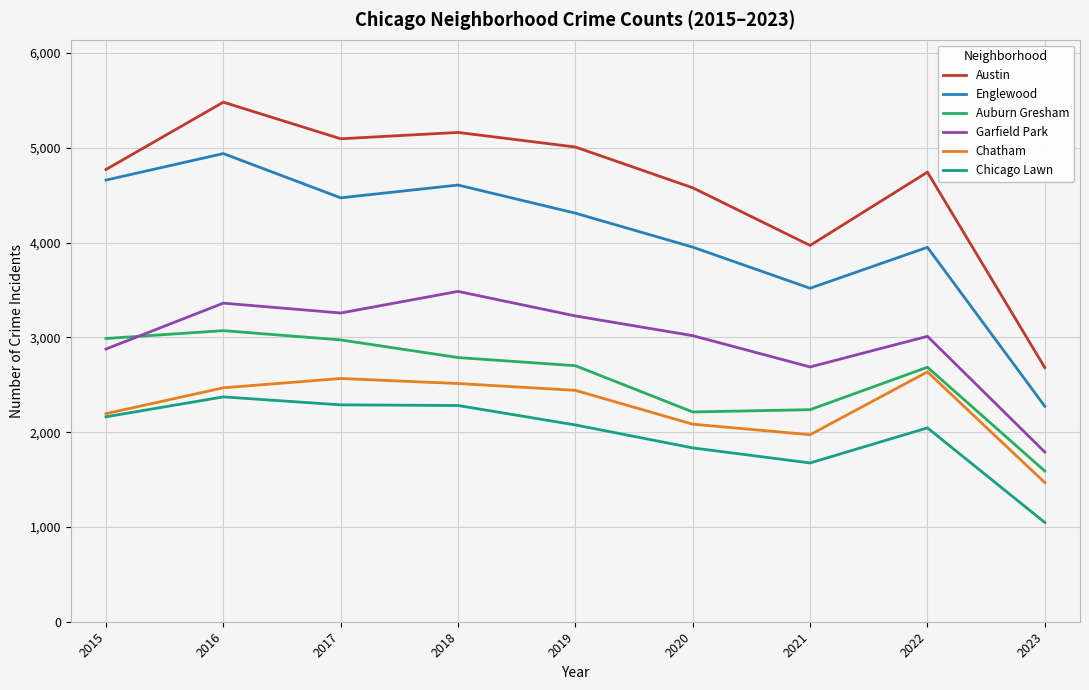

Rank the series by their maximum value, from lowest to highest.

Chicago Lawn, Chatham, Auburn Gresham, Garfield Park, Englewood, Austin